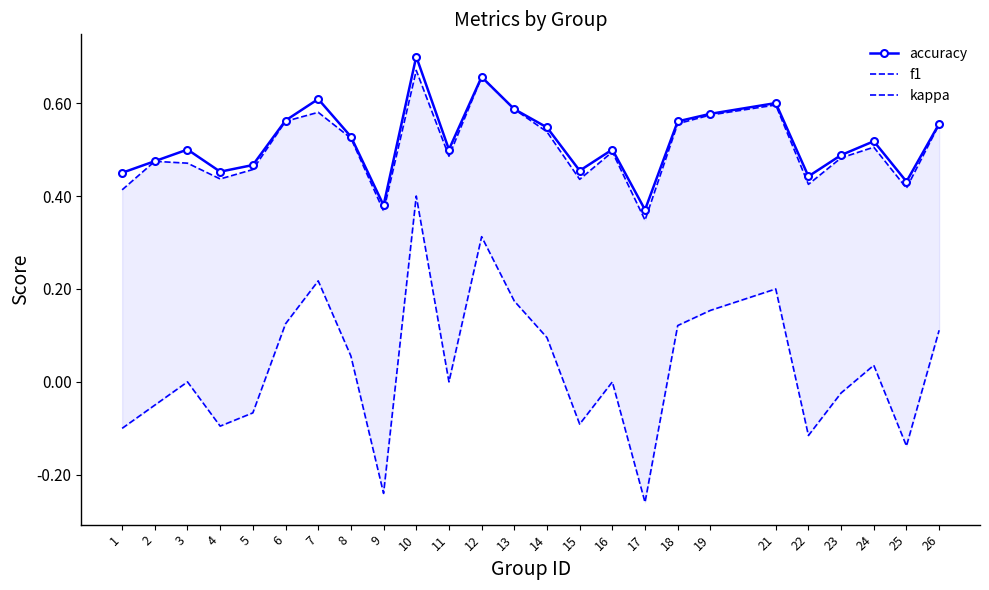

True or false: f1 has a value of 0.2 at 25.

False